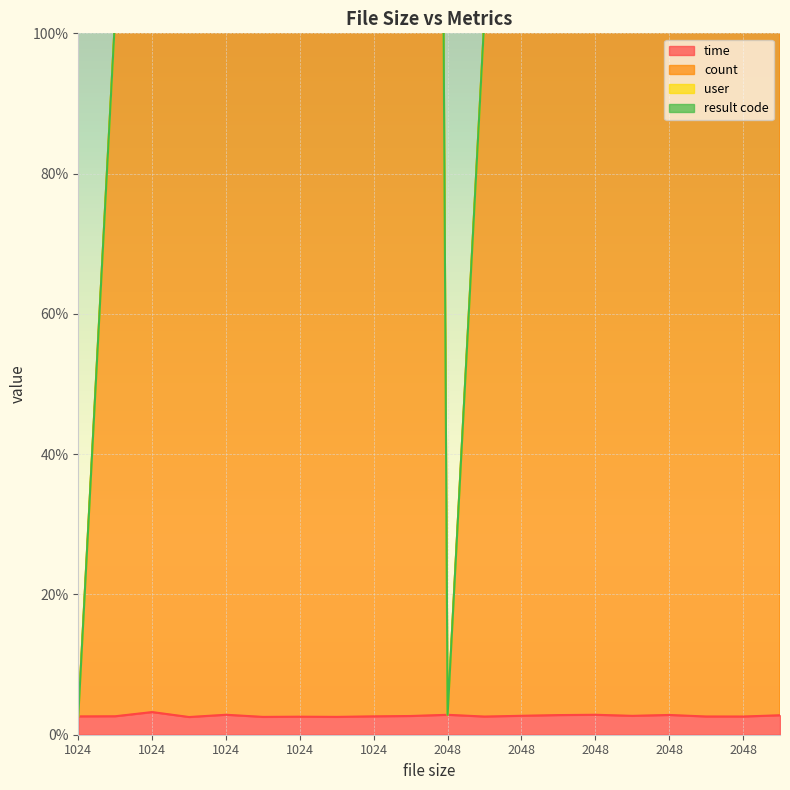

What is the sum of the time values at 1024 and 1024?

0.1